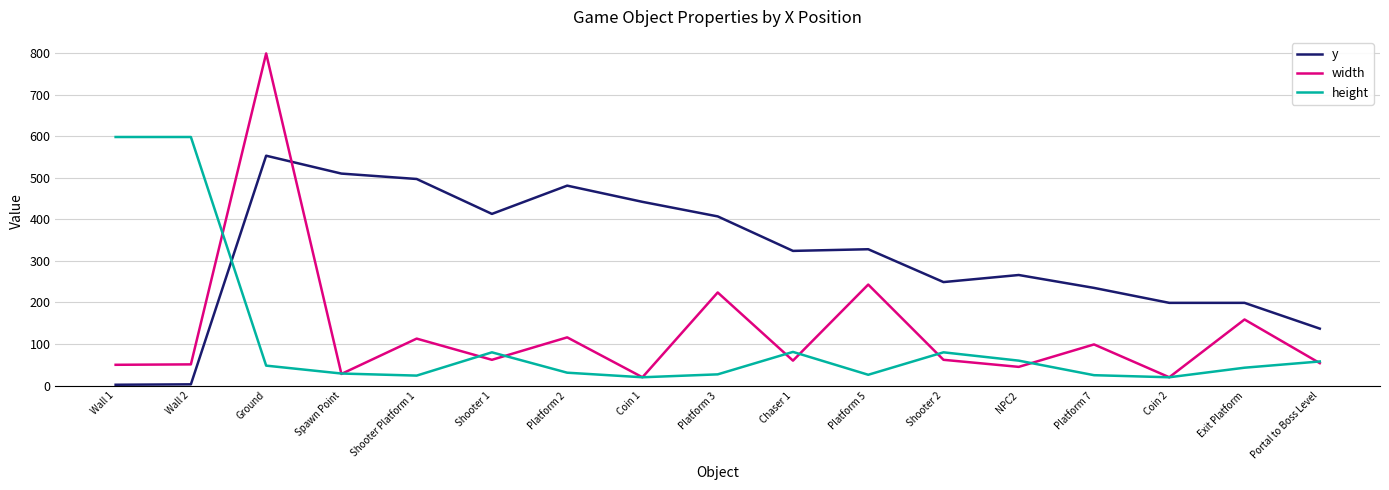

What is the sum of the width values at Spawn Point and Shooter 1?

90